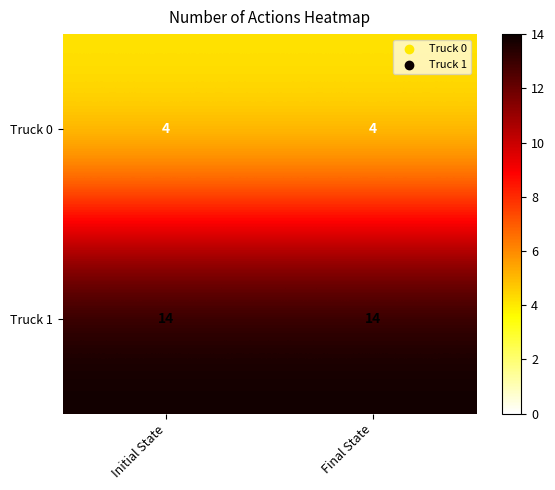

What is the smallest value displayed?

4